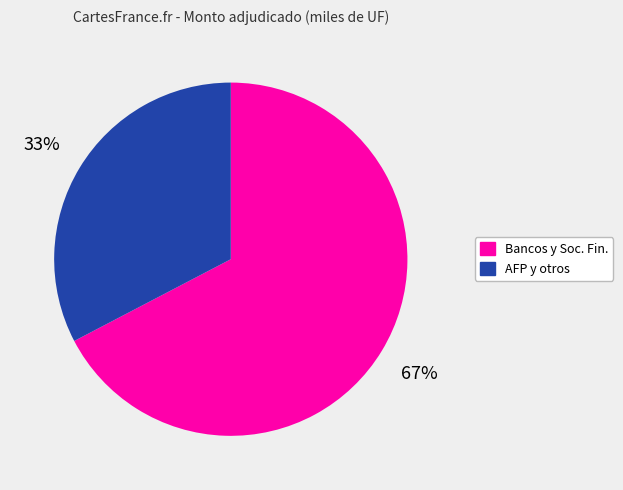

To the nearest percent, what is the average slice percentage?

50%